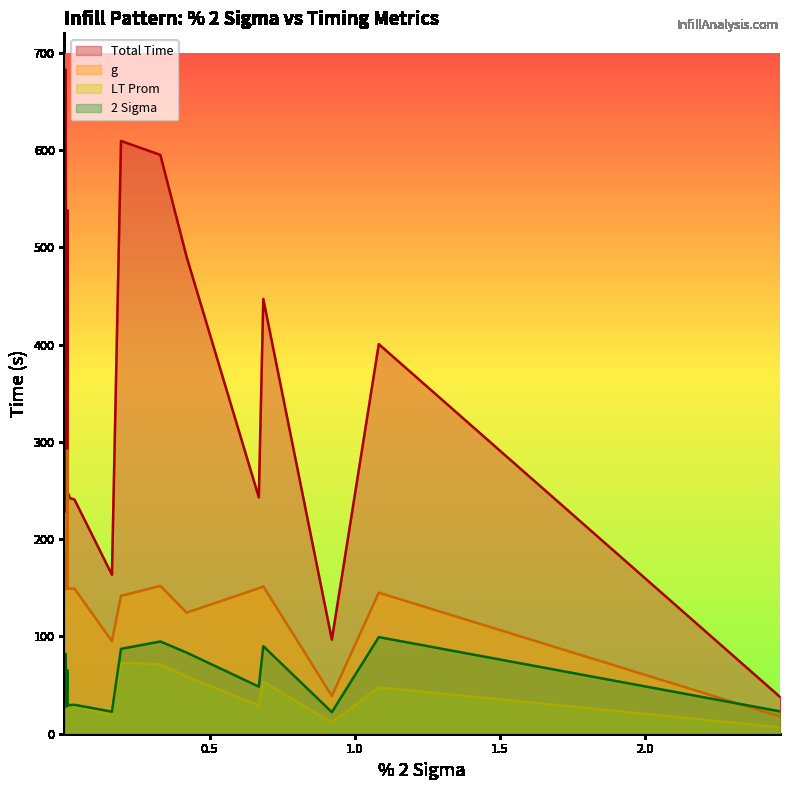

How many values in the 2 Sigma series exceed 29?

19